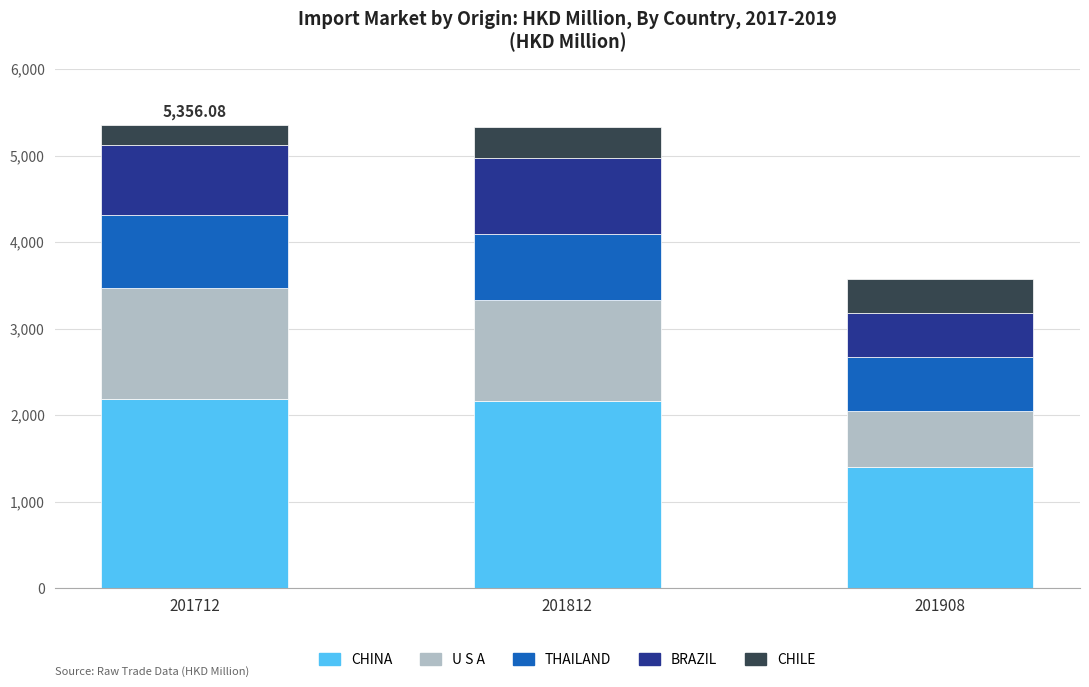

What is the sum of the CHINA values at 201812 and 201908?

3562.0